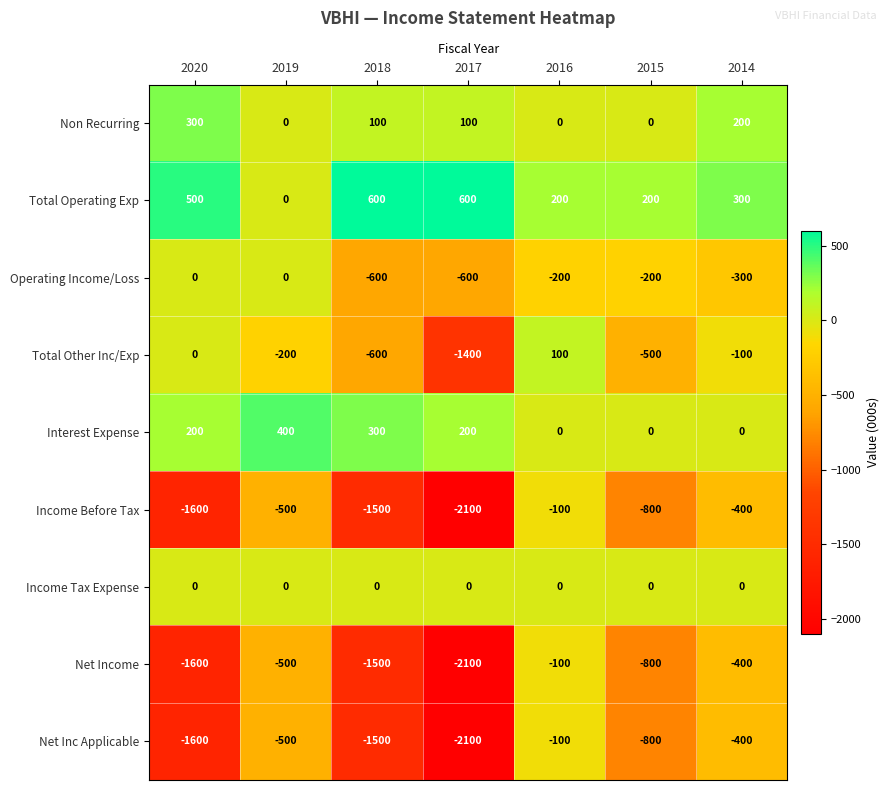

How many series are shown in this chart?

9